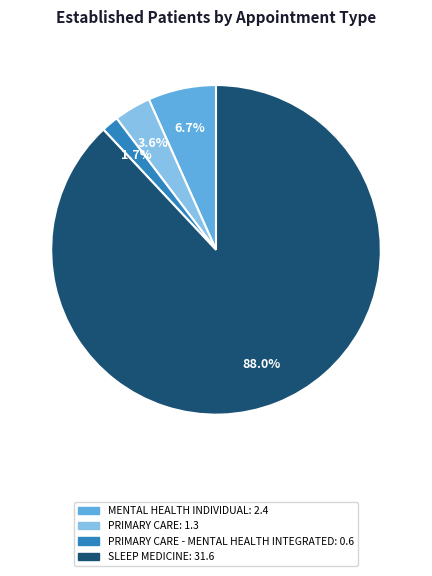

Is there any slice that represents more than half of the pie?

Yes